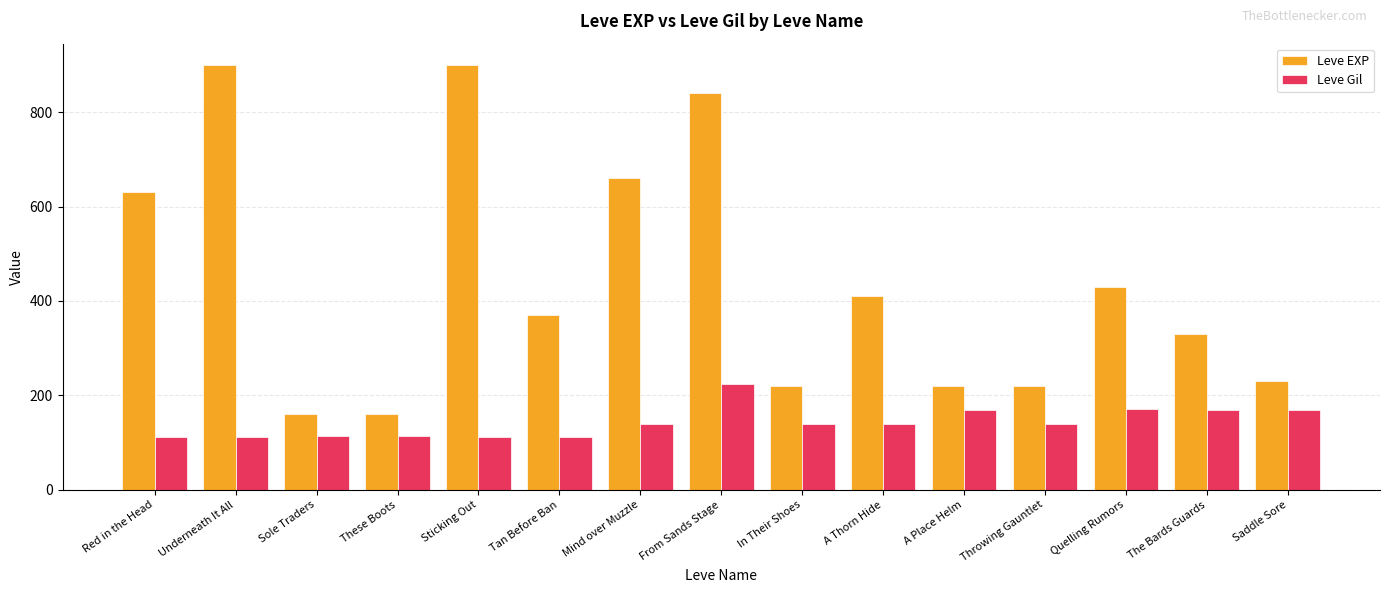

What position from the right is A Place Helm?

5